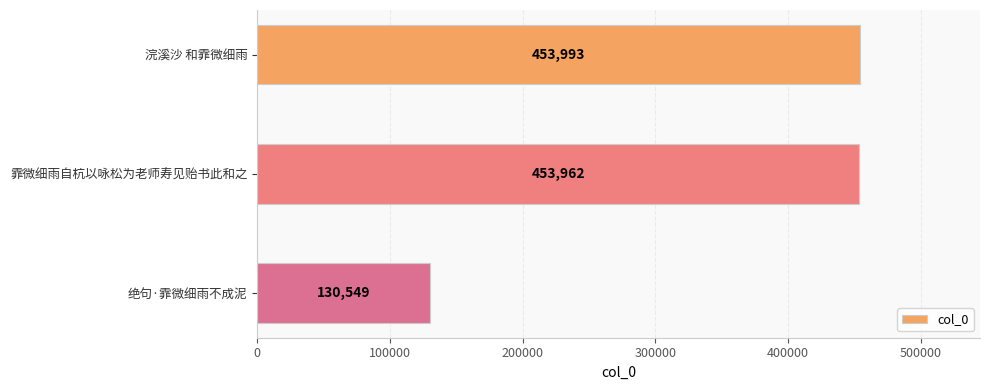

What is the label of the 2nd bar from the bottom?

霏微细雨自杭以咏松为老师寿见贻书此和之